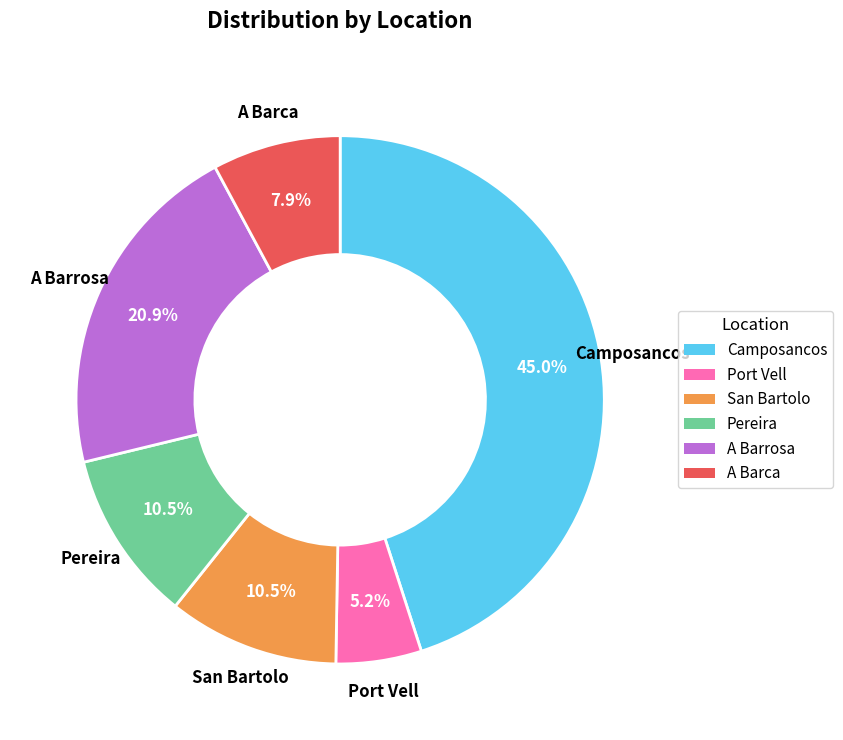

Is there any slice that represents more than half of the pie?

No